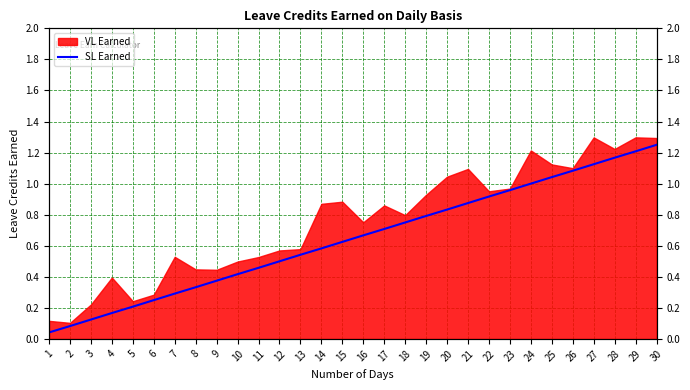

Is it true that the value at 19 is 1.1?

False